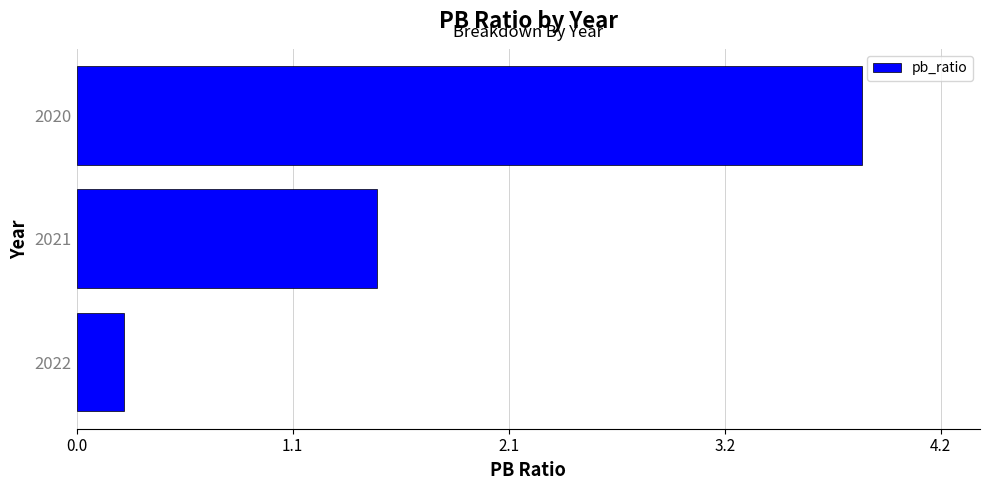

What is the sum of all values?

5.5